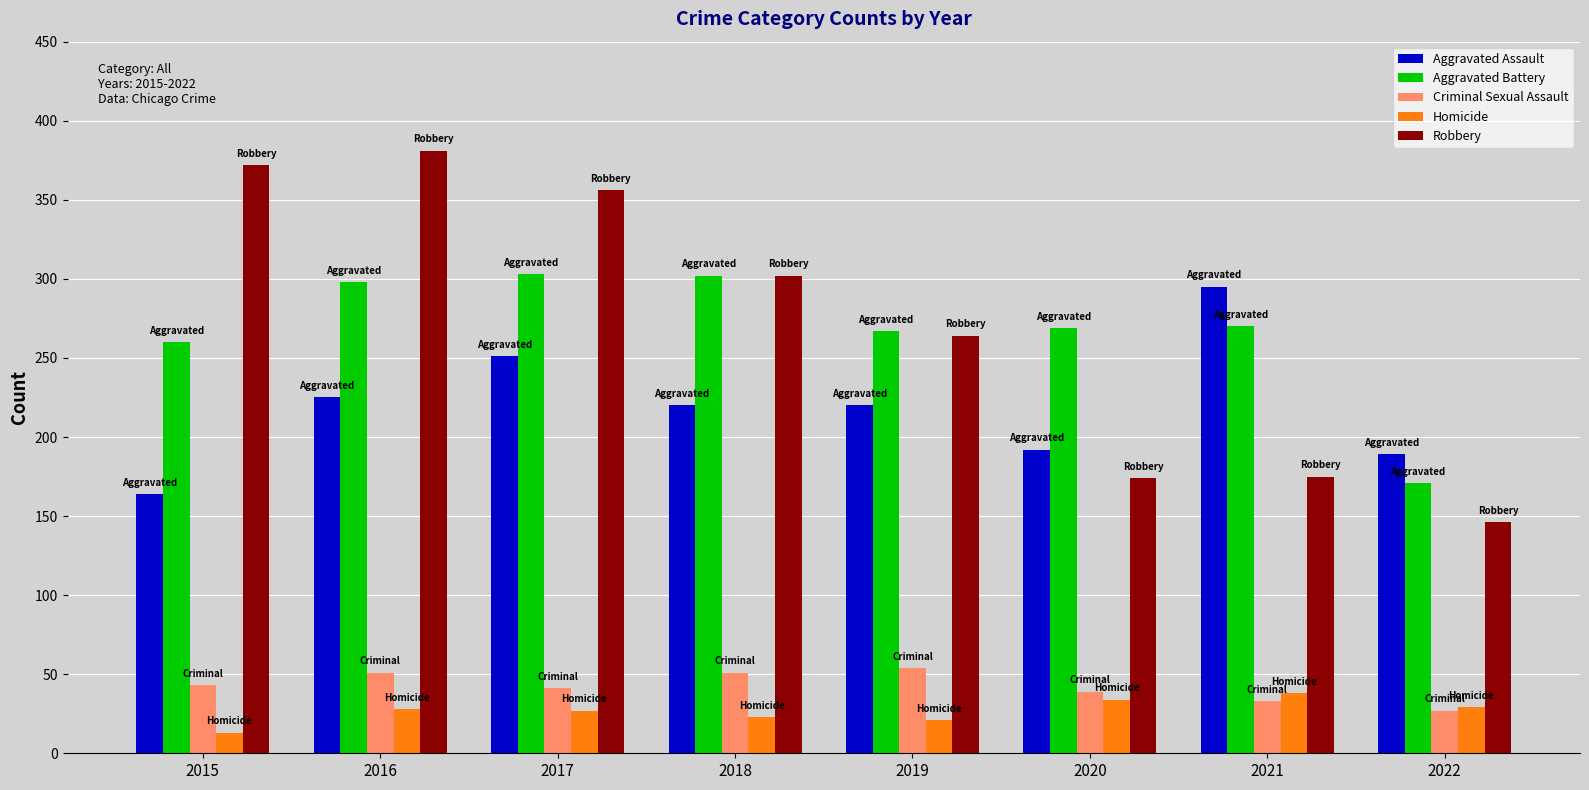

Between 2017 and 2020, which series saw the biggest shift?

Robbery